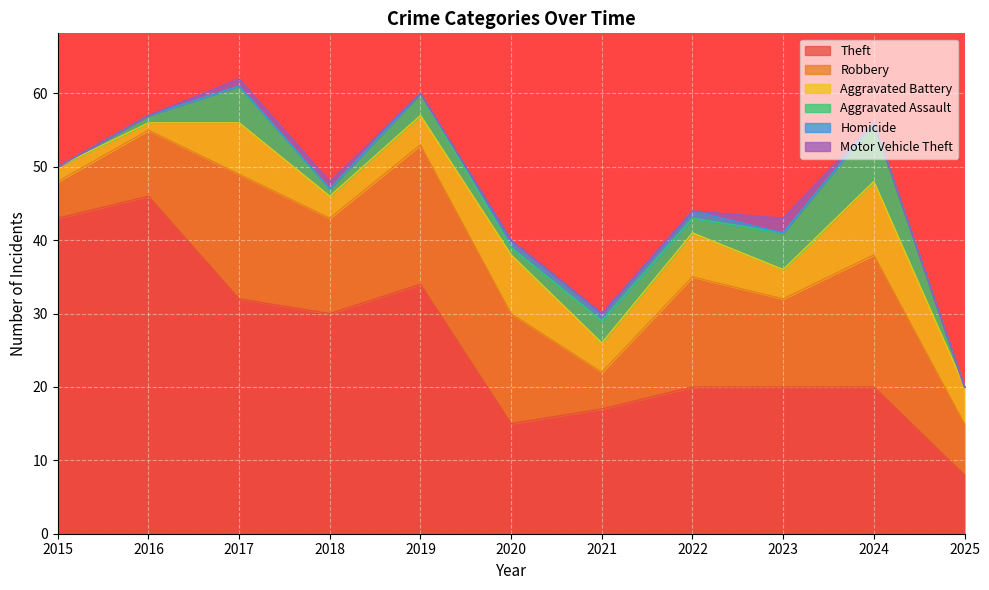

At how many categories does at least one series exceed 2?

11